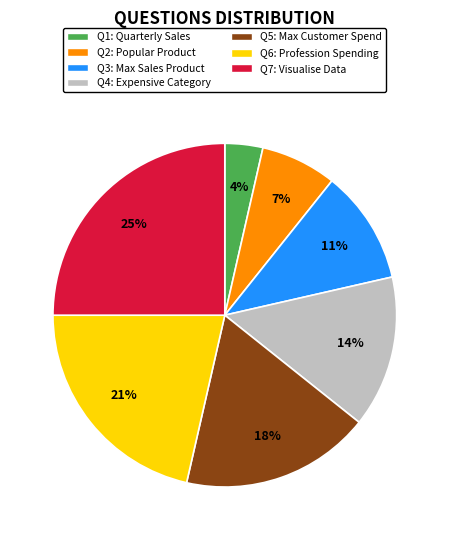

To the nearest percent, what is the average slice percentage?

14%